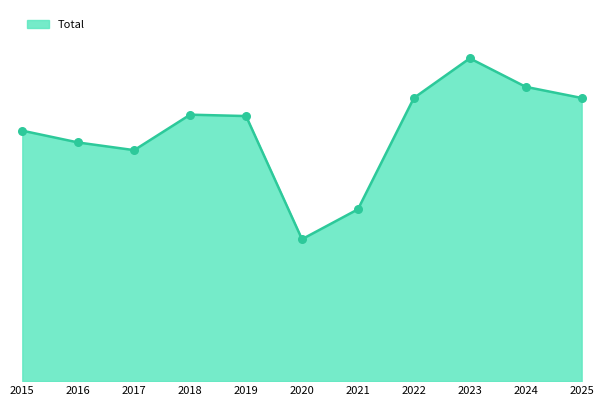

What is the ratio of the value at 2024 to the value at 2021?

1.7